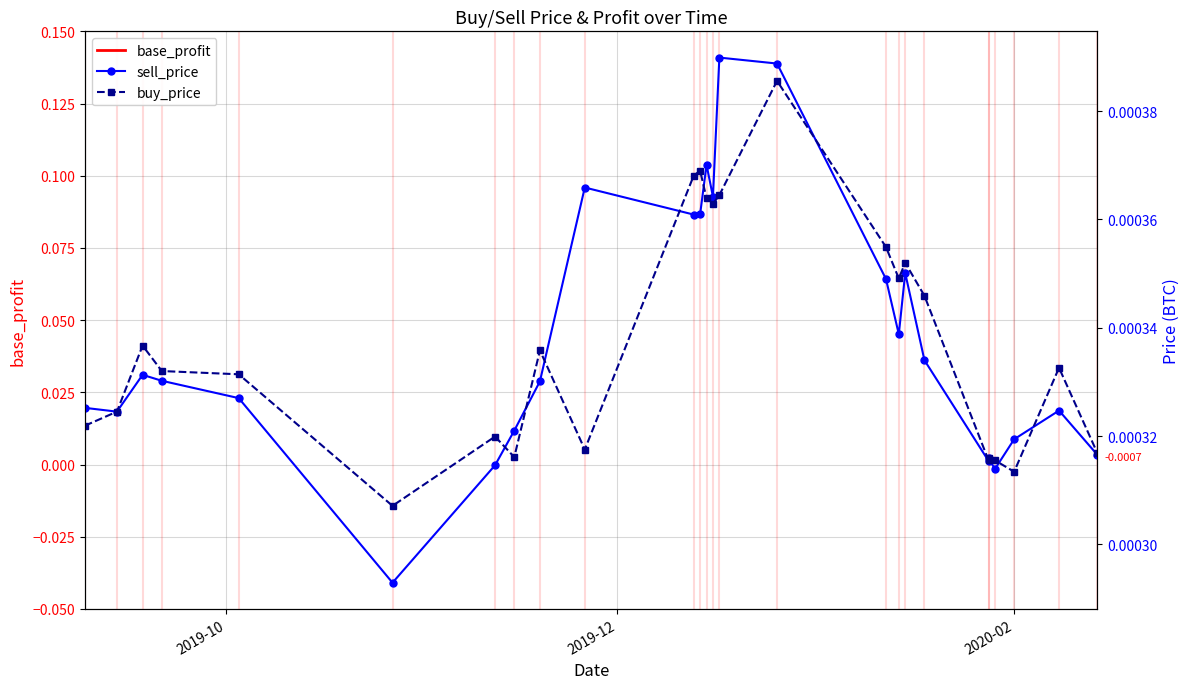

Rank the series by their maximum value, from lowest to highest.

buy_price, sell_price